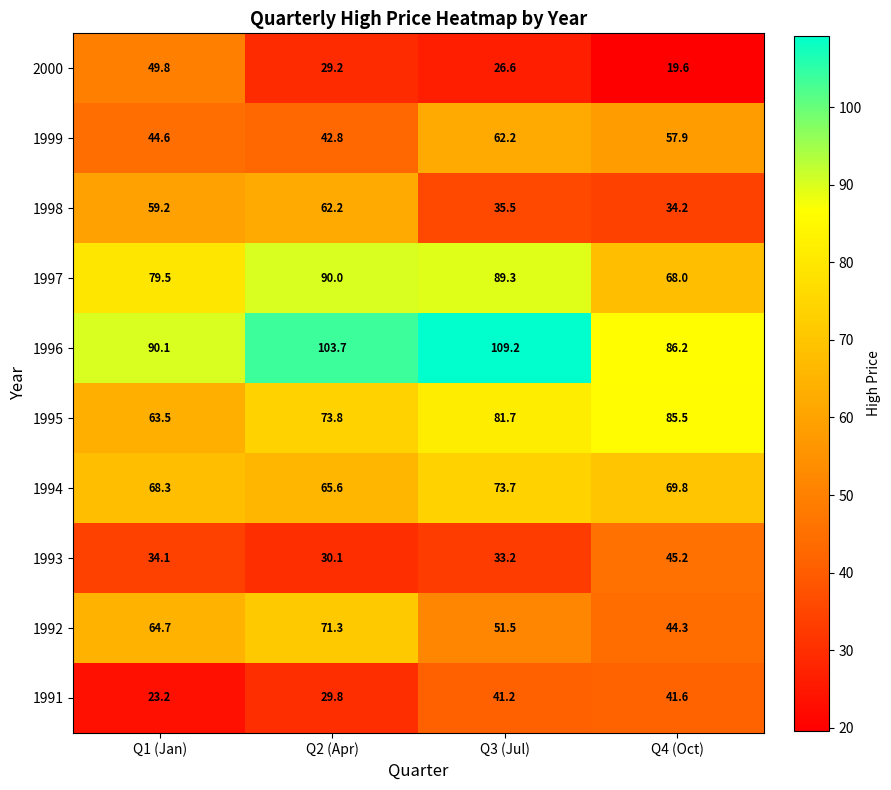

The 1992 series shows 71.3 at Q2 (Apr). True or false?

True